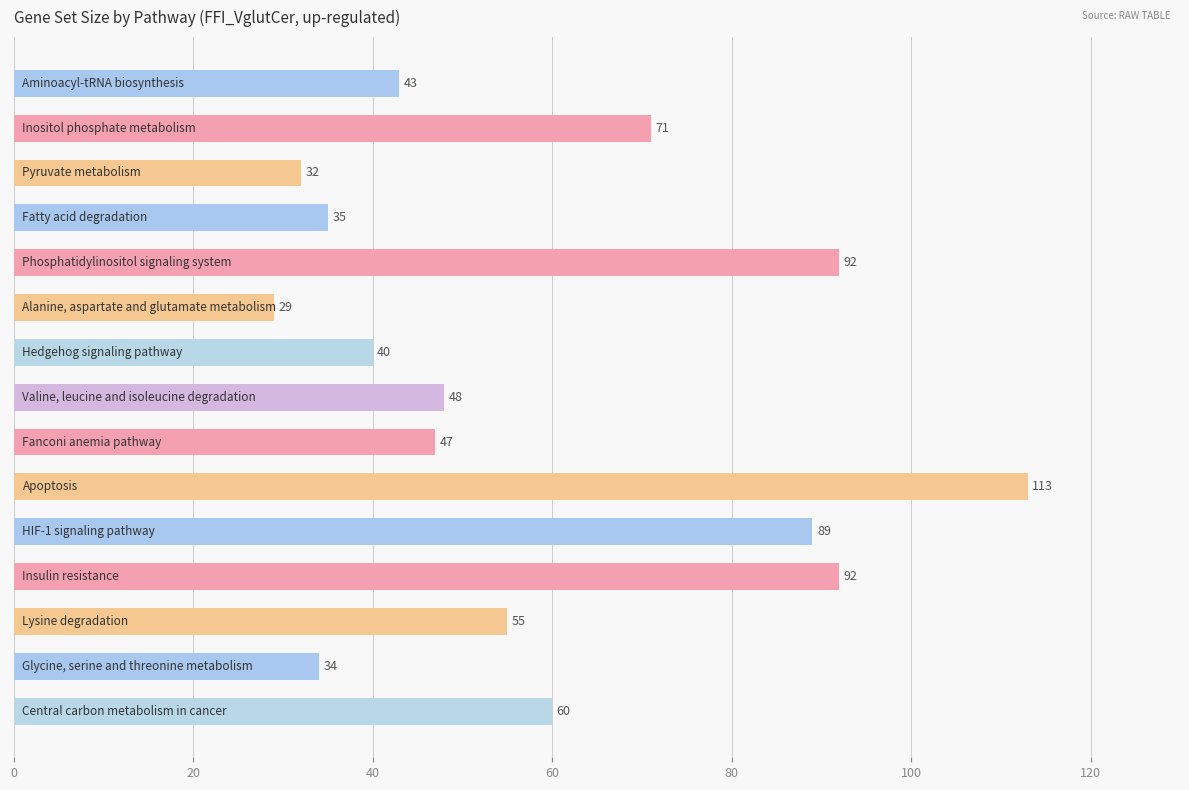

What is the smallest value displayed?

29